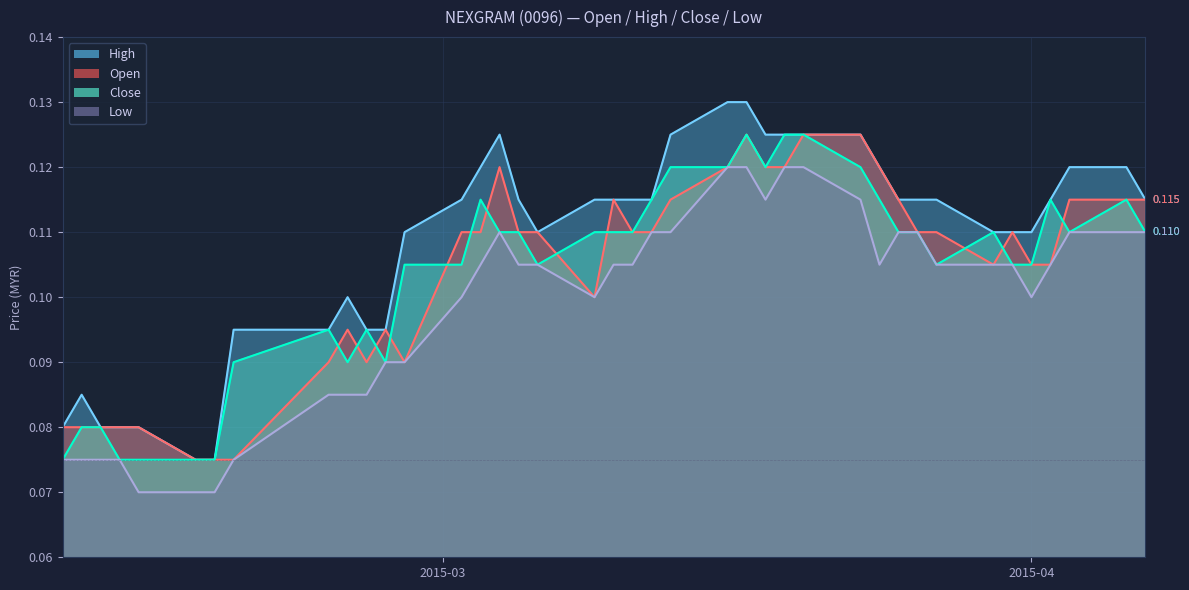

True or false: open has more than 2 interior local peaks.

True